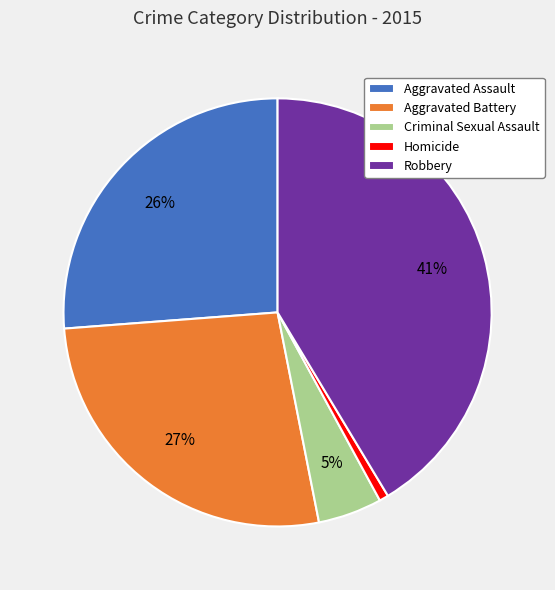

To the nearest percent, what is the combined percentage of Aggravated Battery and Robbery?

68%